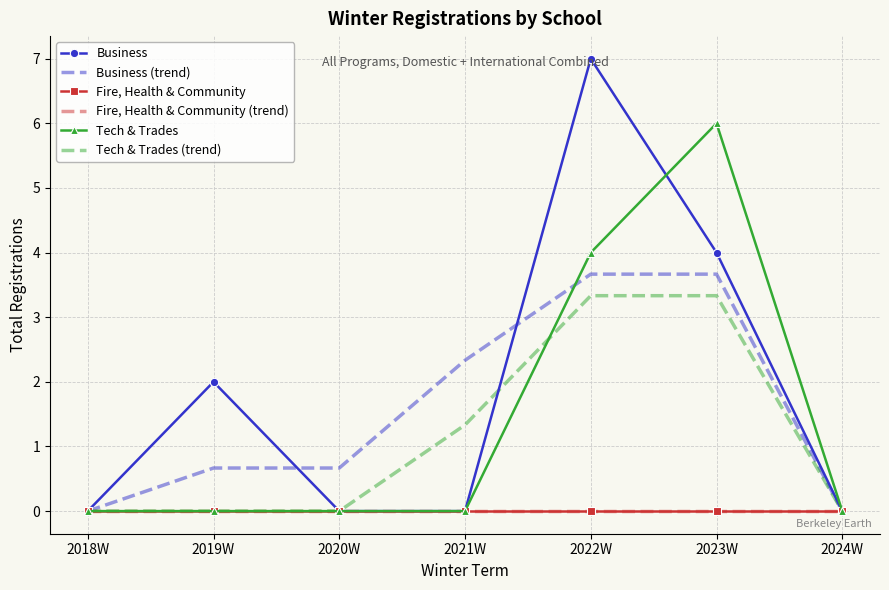

Reading right to left, transcribe all the data shown in this chart.

Business: 0.0	4.0	7.0	0.0	0.0	2.0	0.0
Business (trend): 0.0	3.7	3.7	2.3	0.7	0.7	0.0
Fire, Health & Community: 0.0	0.0	0.0	0.0	0.0	0.0	0.0
Fire, Health & Community (trend): 0.0	0.0	0.0	0.0	0.0	0.0	0.0
Tech & Trades: 0.0	6.0	4.0	0.0	0.0	0.0	0.0
Tech & Trades (trend): 0.0	3.3	3.3	1.3	0.0	0.0	0.0